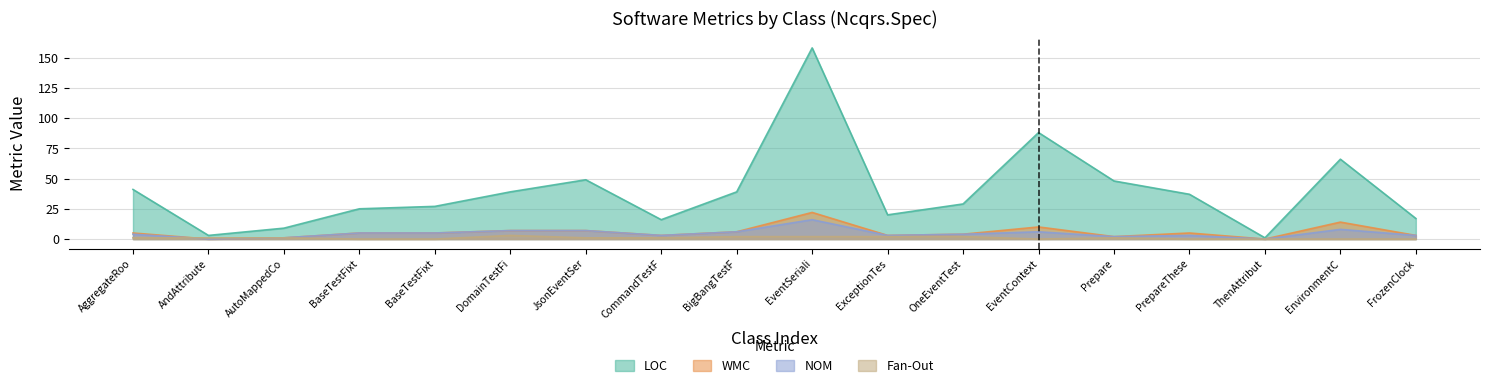

True or false: Fan-Out has more than 0 points higher than both neighbors.

True